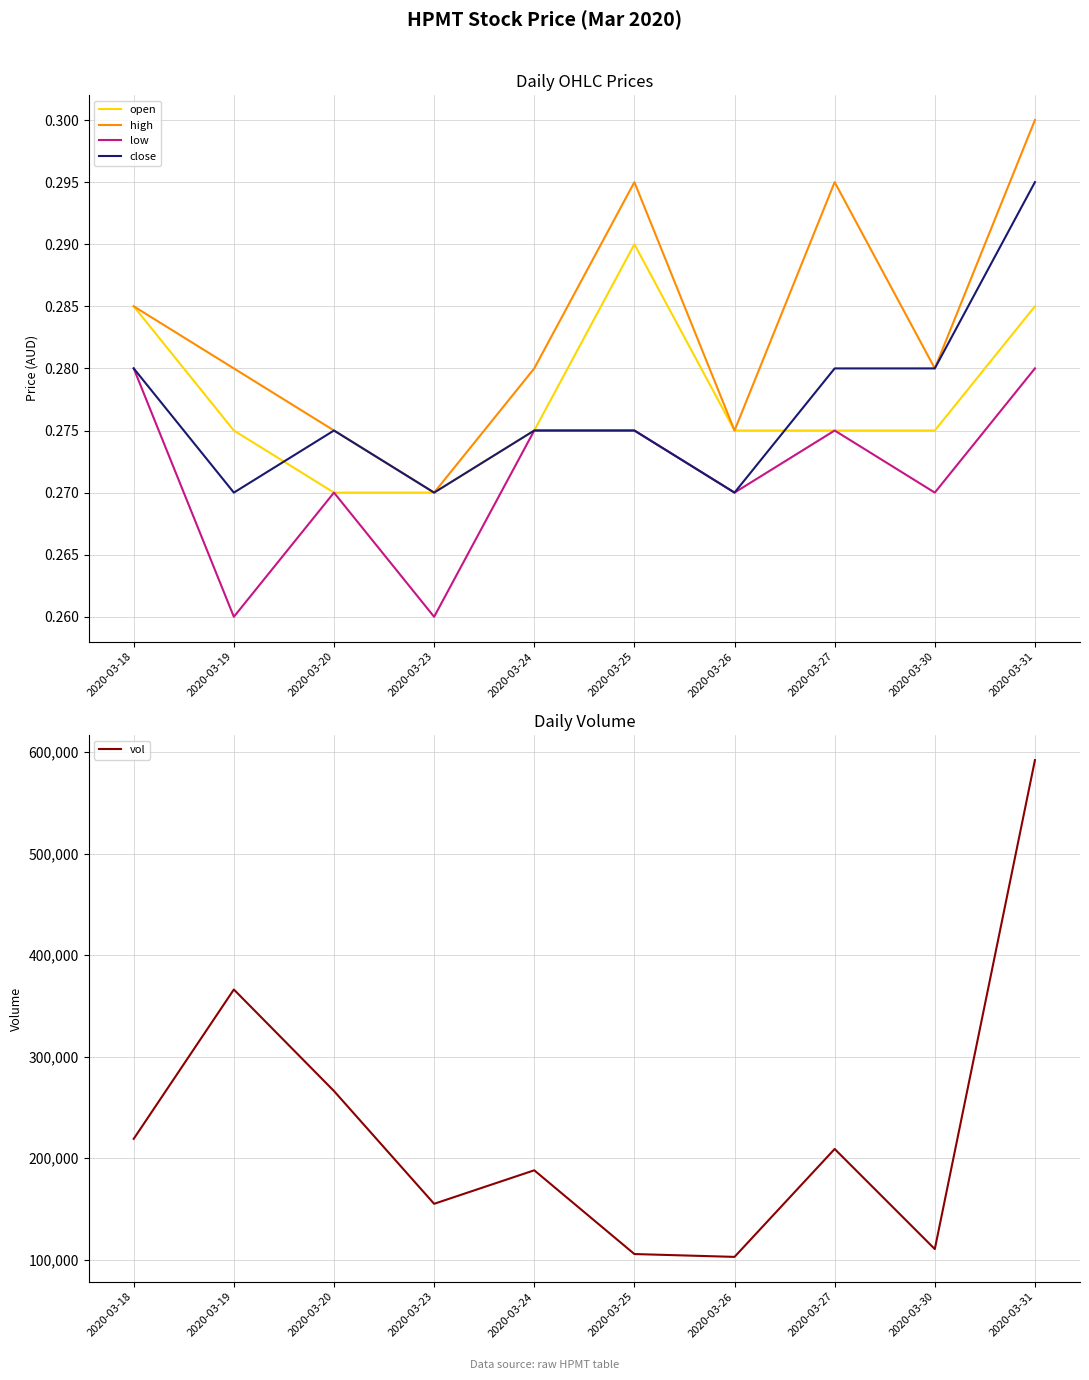

True or false: open and high intersect in this chart.

False